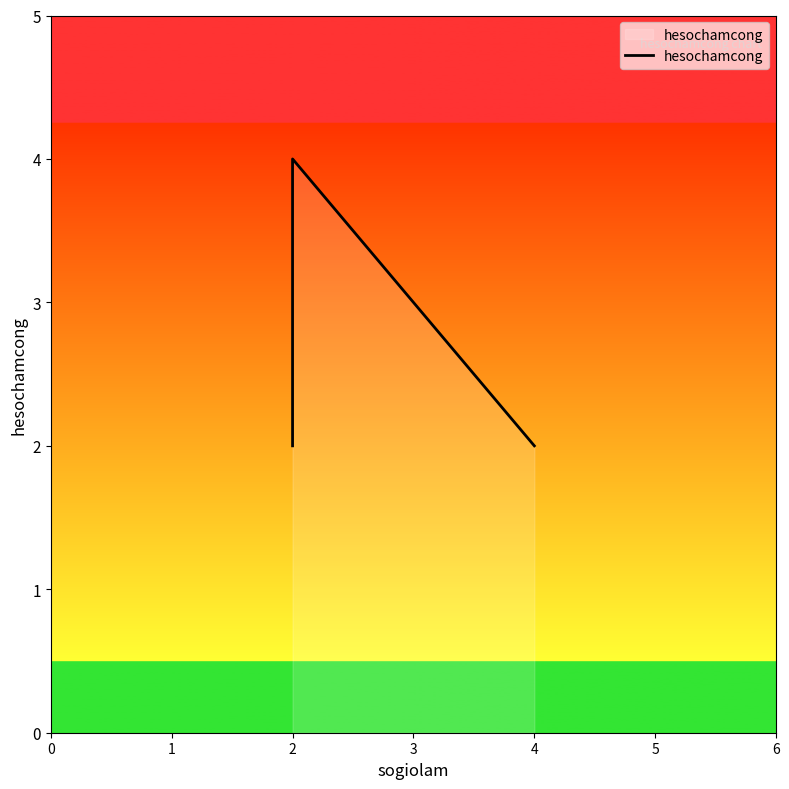

The value at 4 is 4. True or false?

False